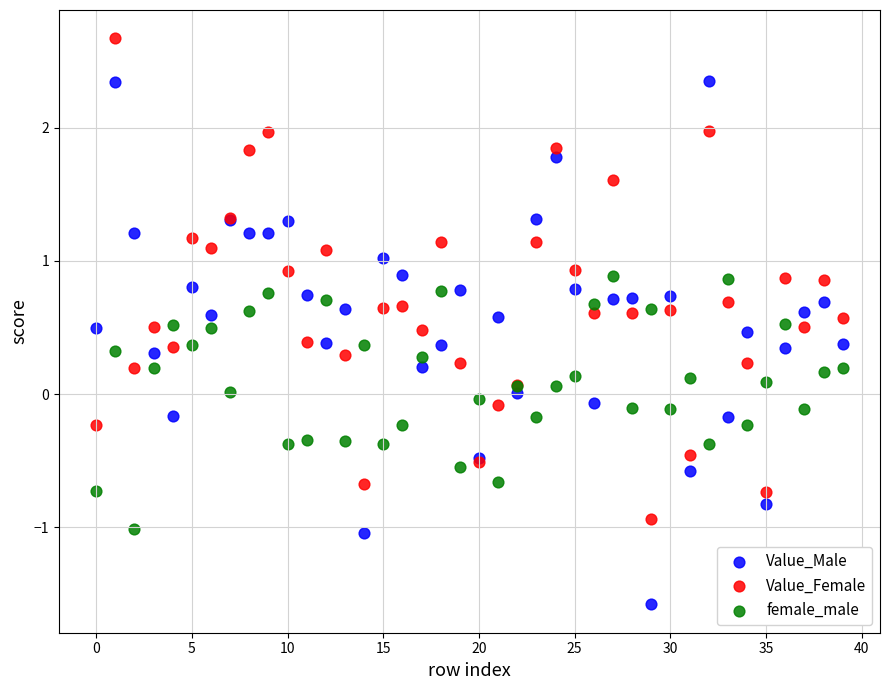

Which series contains the lowest Y value?

Value_Male